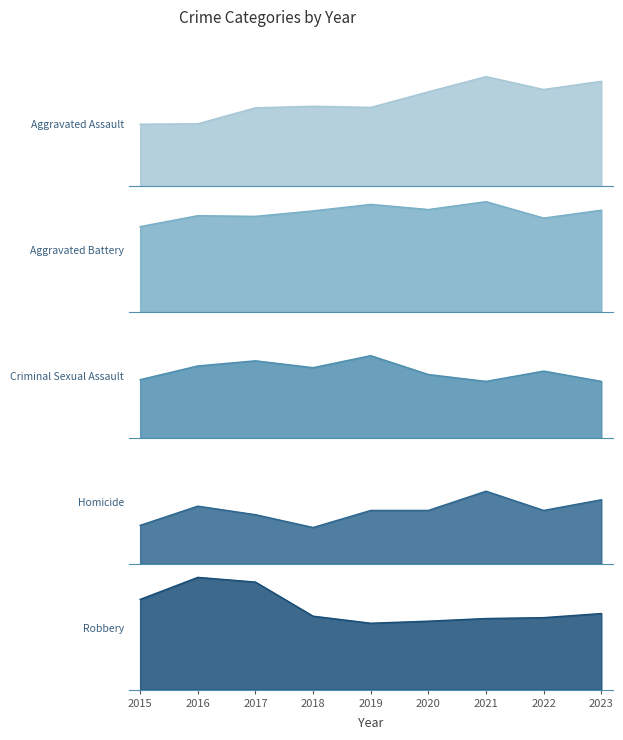

True or false: Robbery and Criminal Sexual Assault cross at least once.

False